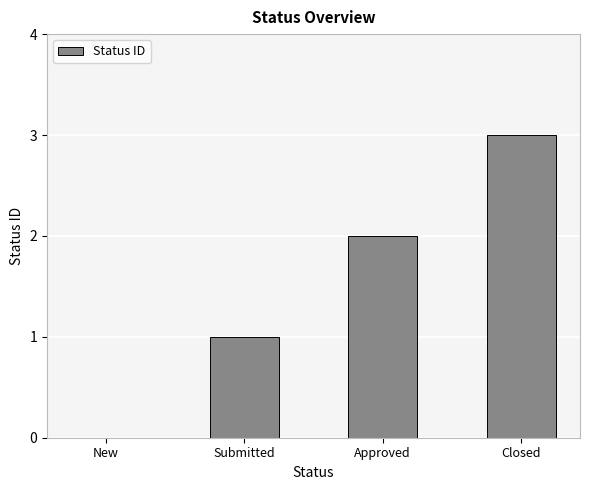

The value at Approved is 3. True or false?

False